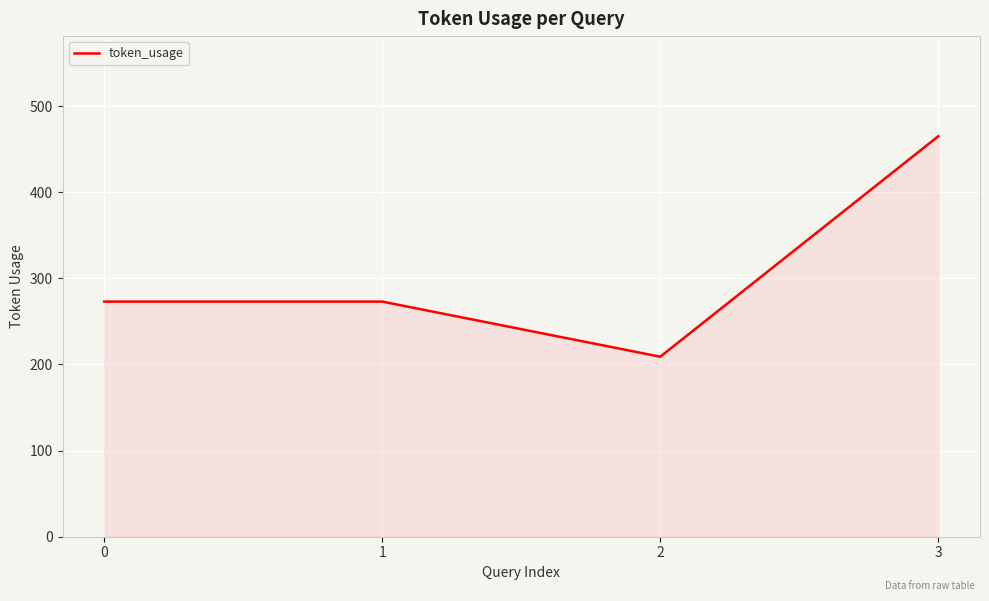

What is the maximum value shown in the chart?

465